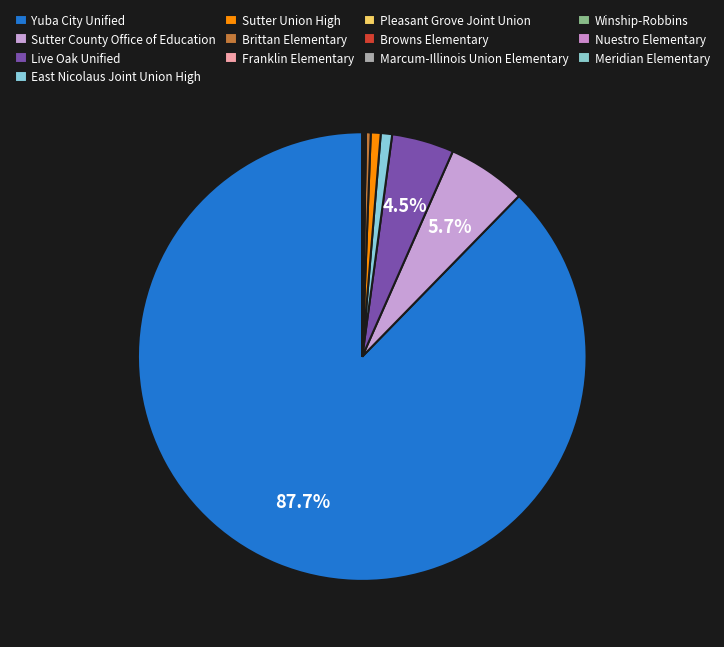

What is the smallest slice in the pie chart?

Franklin Elementary